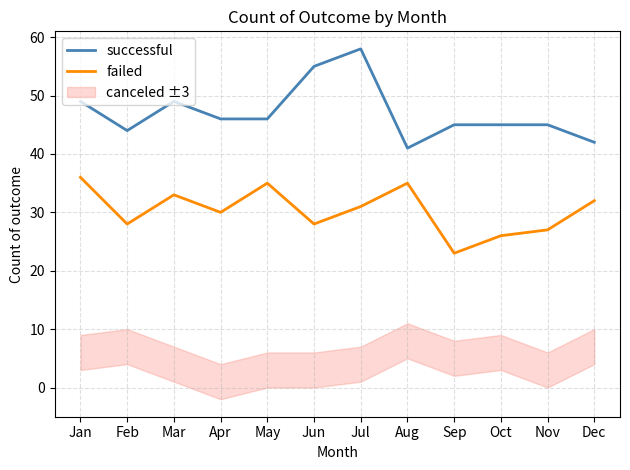

The failed series shows 15 at Dec. True or false?

False